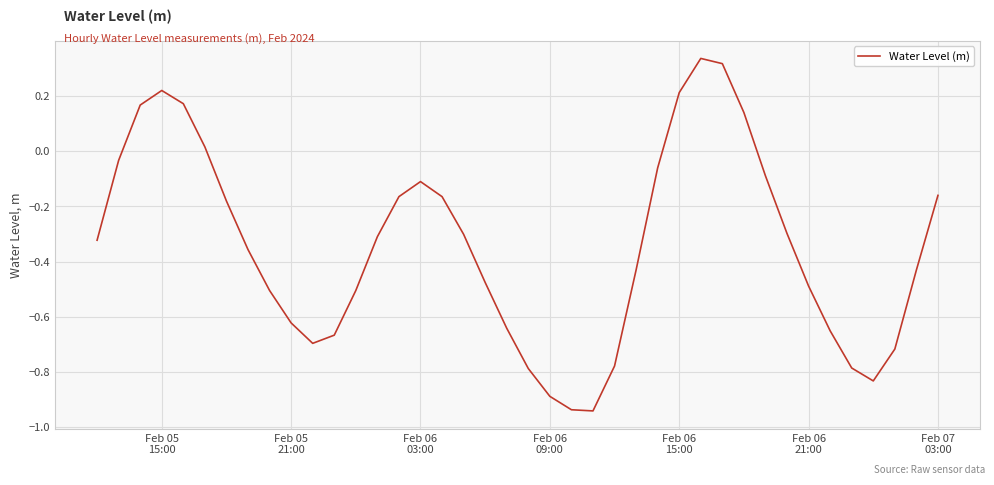

What is the difference between the maximum and minimum values?

1.3